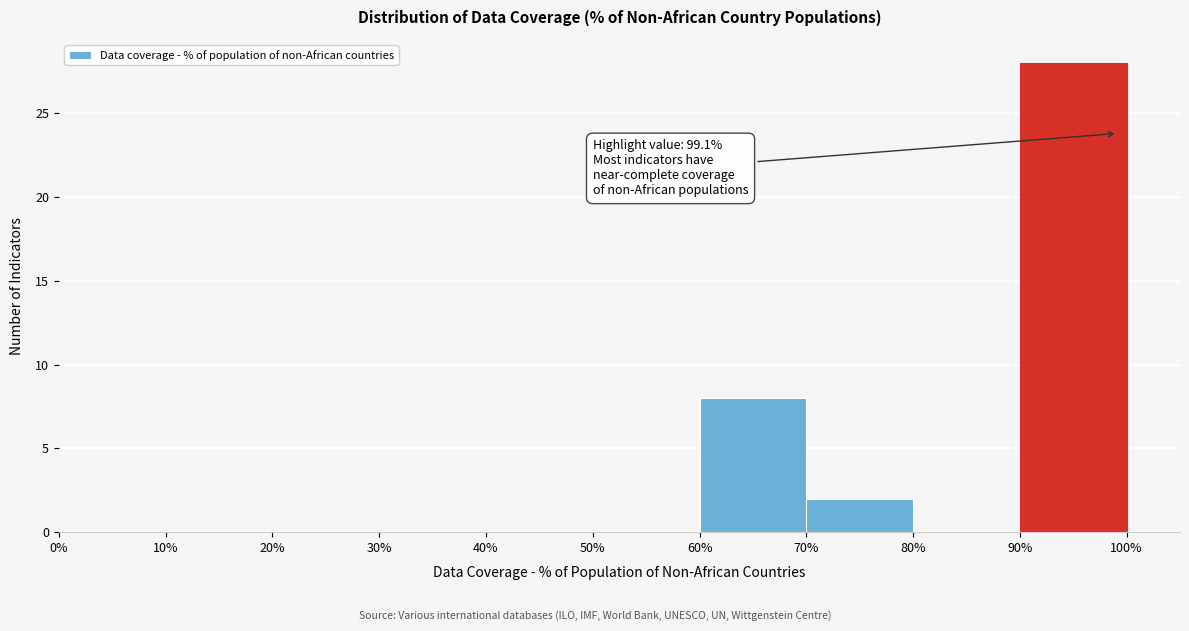

Over which range of the x-axis is the bar tallest?

90% to 100%